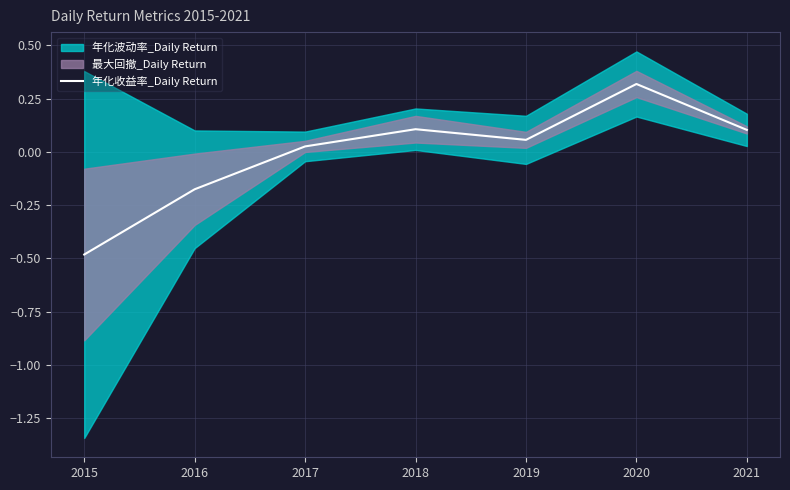

Between 2021 and 2016, which is larger?

2021